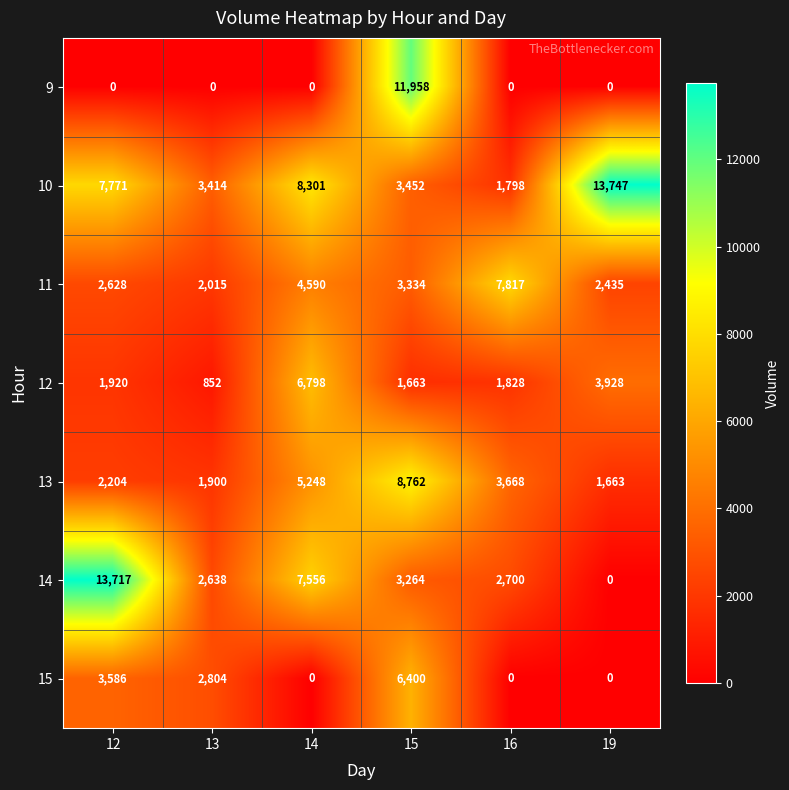

Which series has the largest total across all categories?

10